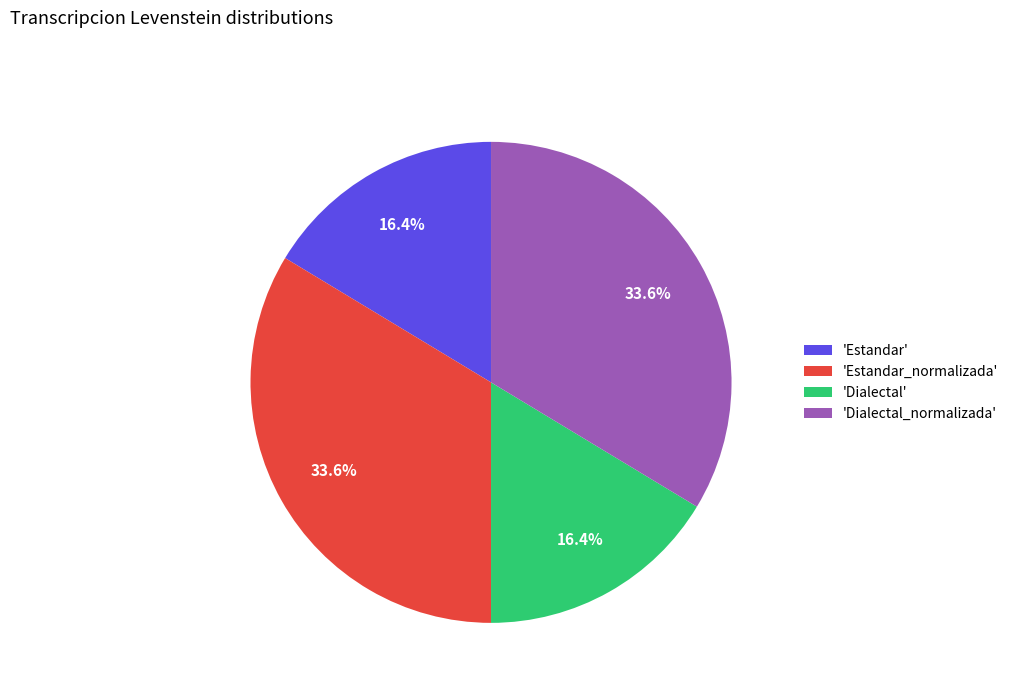

Between 'Dialectal_normalizada' and 'Estandar', which is larger?

'Dialectal_normalizada'